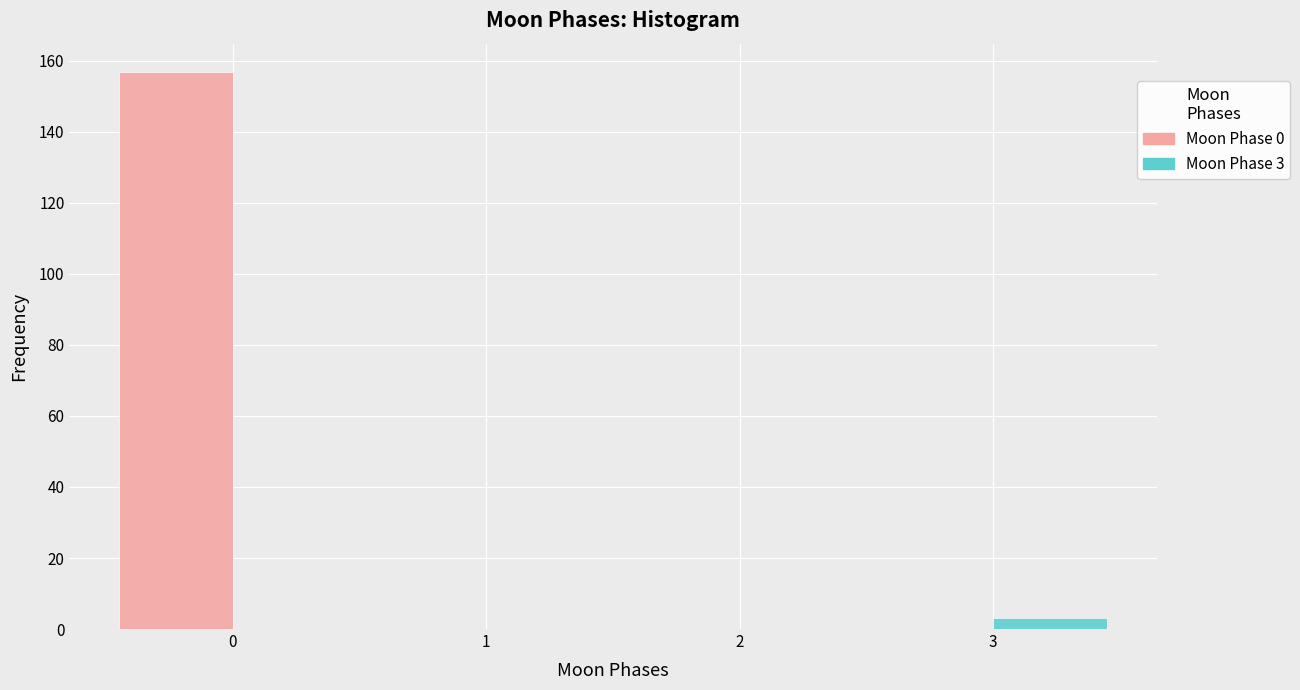

In the Moon Phase 3 series, which range on the x-axis has the tallest bar?

2.5 to 3.5